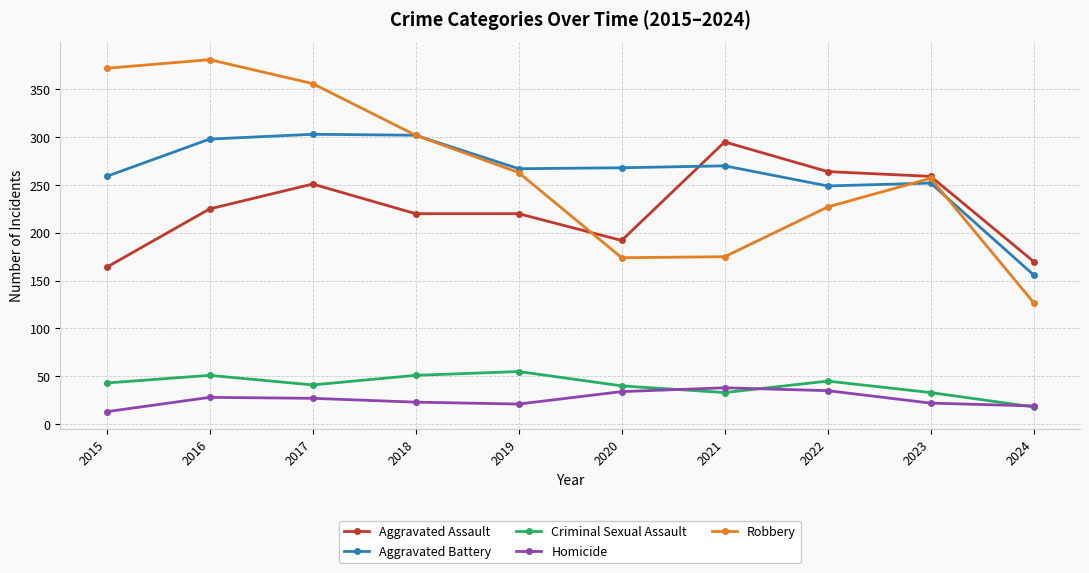

At which category does the chart reach its peak across all series?

2016